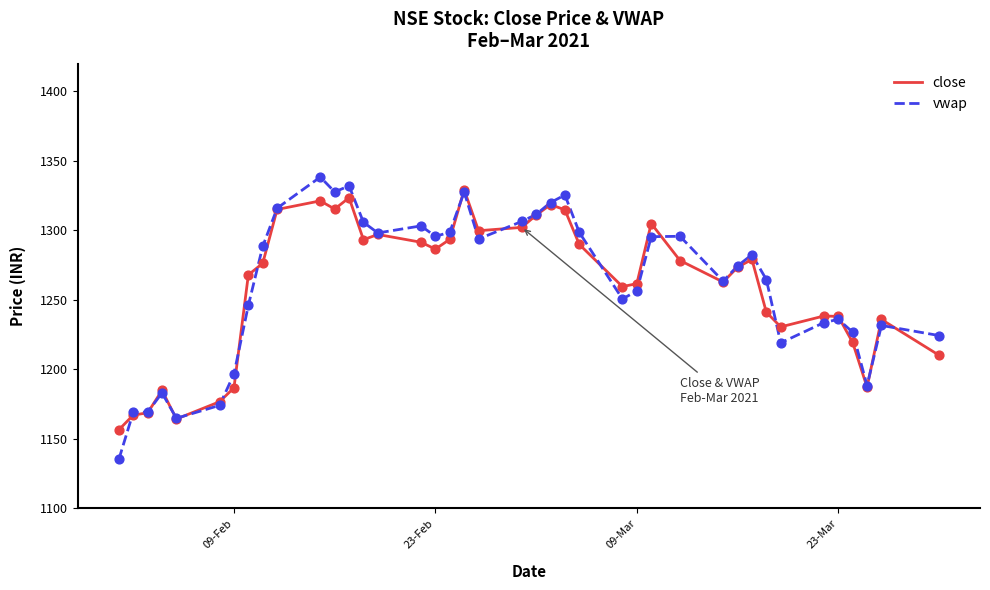

What is the highest value of the close series?

1329.2